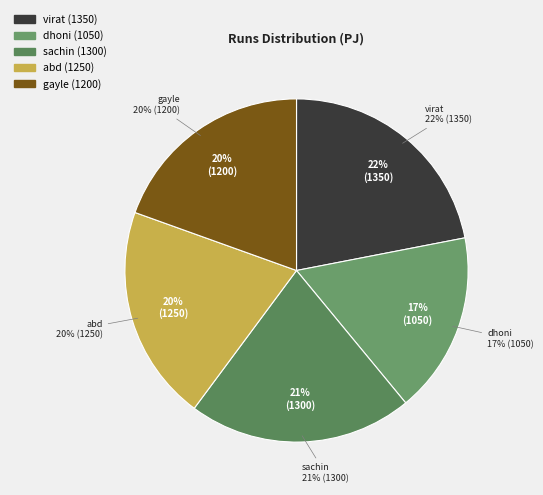

Count the number of slices in the pie.

5